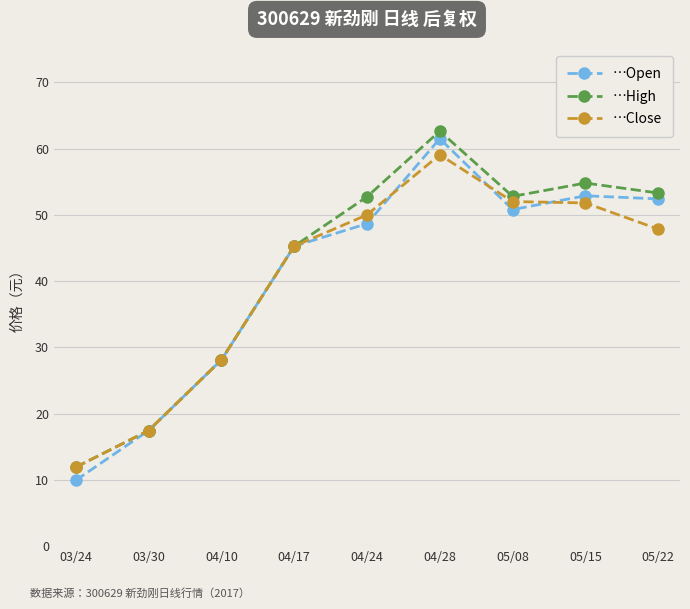

True or false: …Close has a value of 10.8 at 03/30.

False